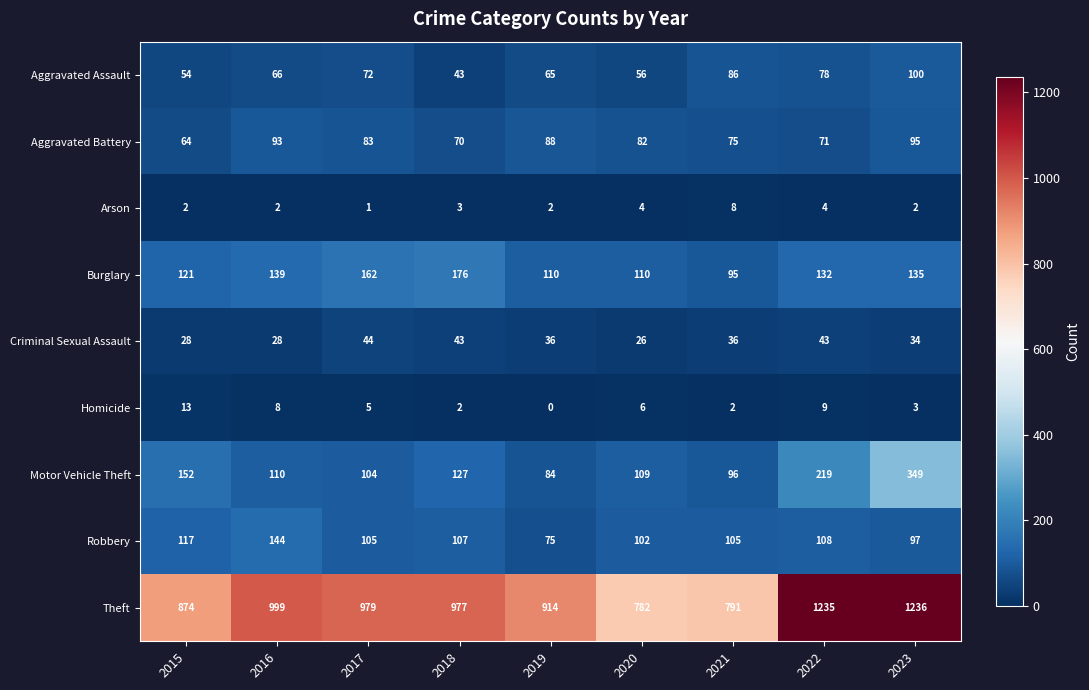

Rank the series by their maximum value, from lowest to highest.

Arson, Homicide, Criminal Sexual Assault, Aggravated Battery, Aggravated Assault, Robbery, Burglary, Motor Vehicle Theft, Theft